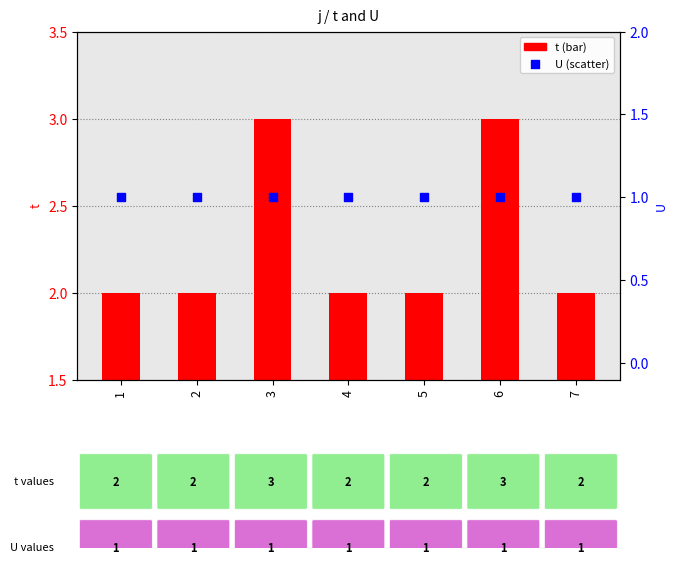

Which series has the widest spread of Y values?

t